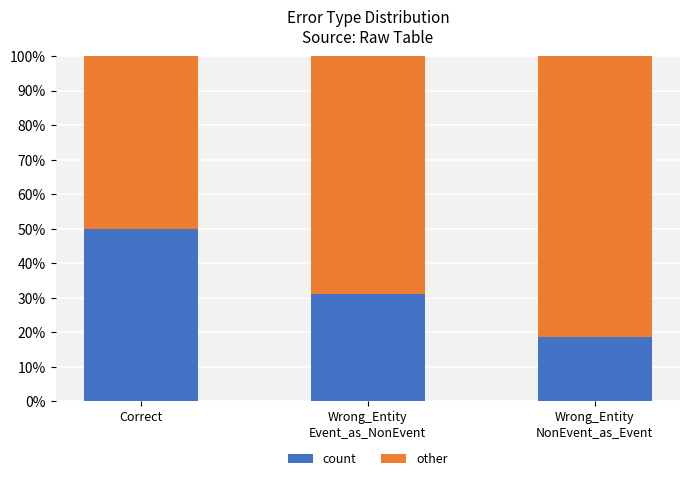

Rank the categories by count value from lowest to highest.

Wrong_Entity
NonEvent_as_Event, Wrong_Entity
Event_as_NonEvent, Correct